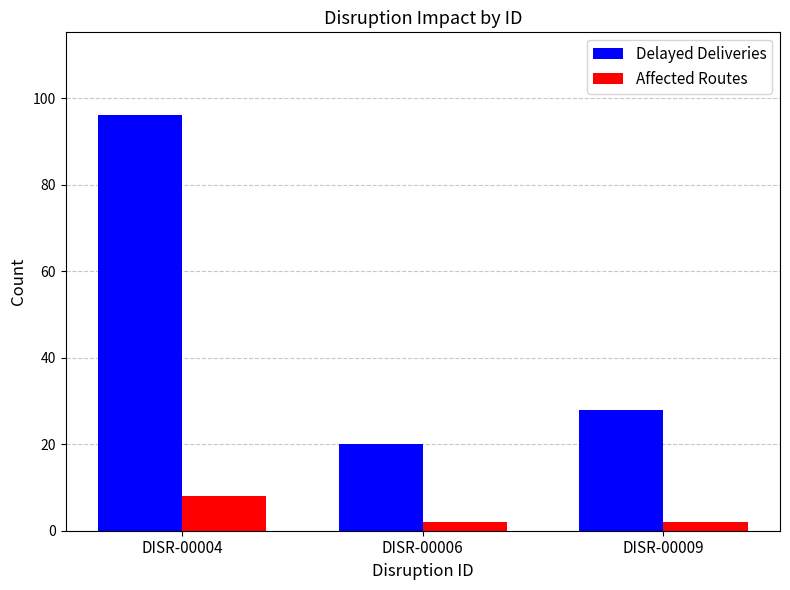

Rank the series at DISR-00009 from highest to lowest value.

Delayed Deliveries, Affected Routes